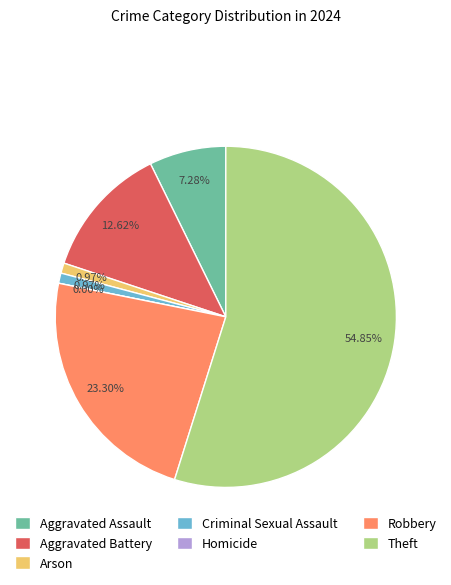

How many slices are in this pie chart?

7